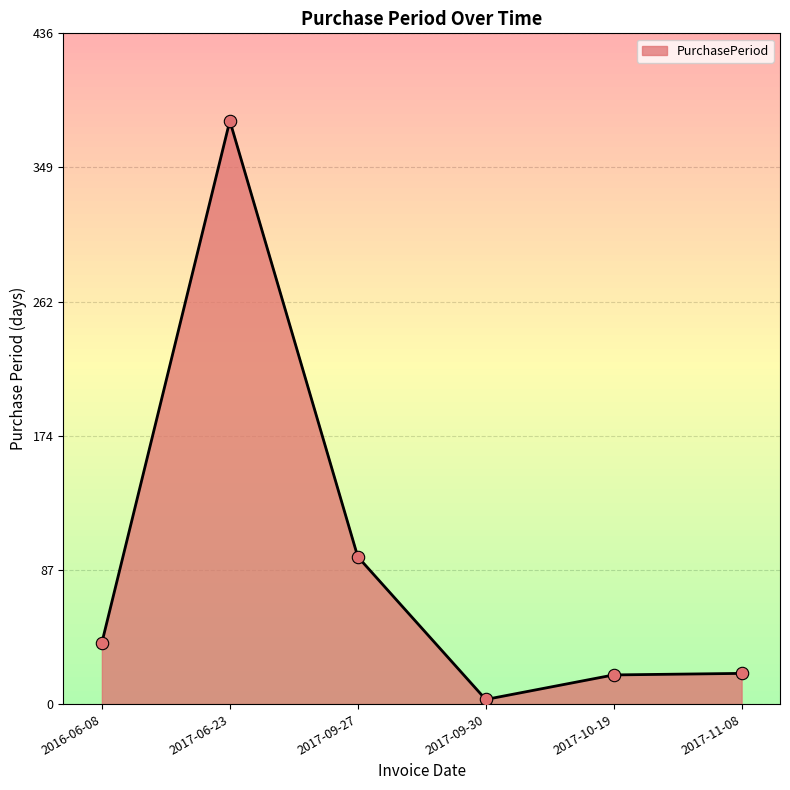

What is the ratio of the value at 2016-06-08 to the value at 2017-11-08?

2.0